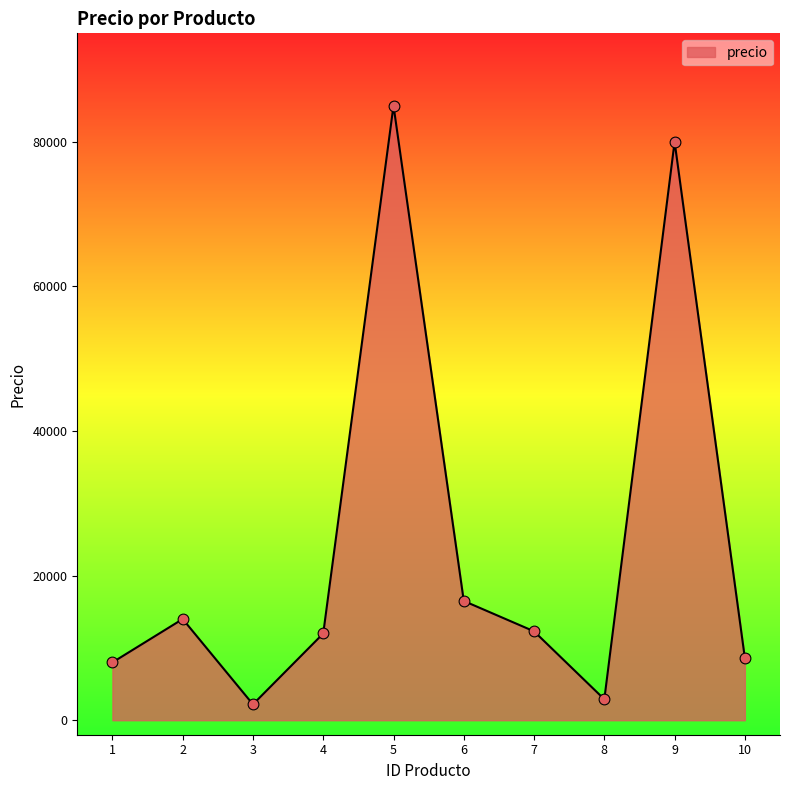

What is the ratio of the value at 1 to the value at 8?

2.8